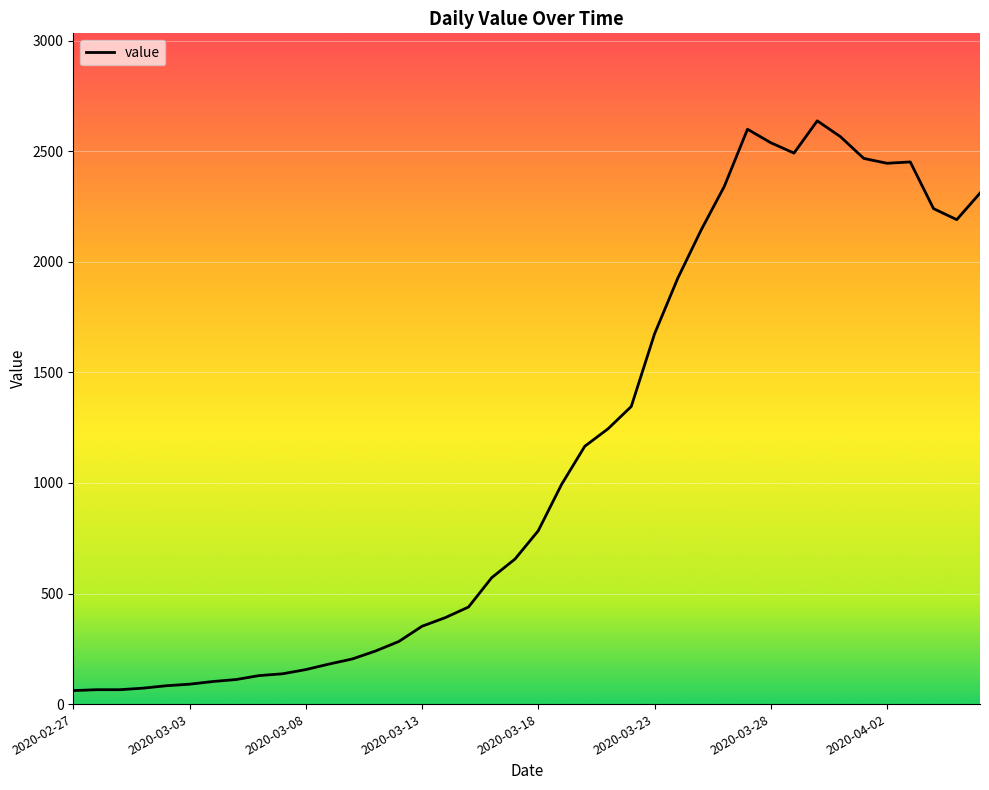

What is the minimum value shown in the chart?

61